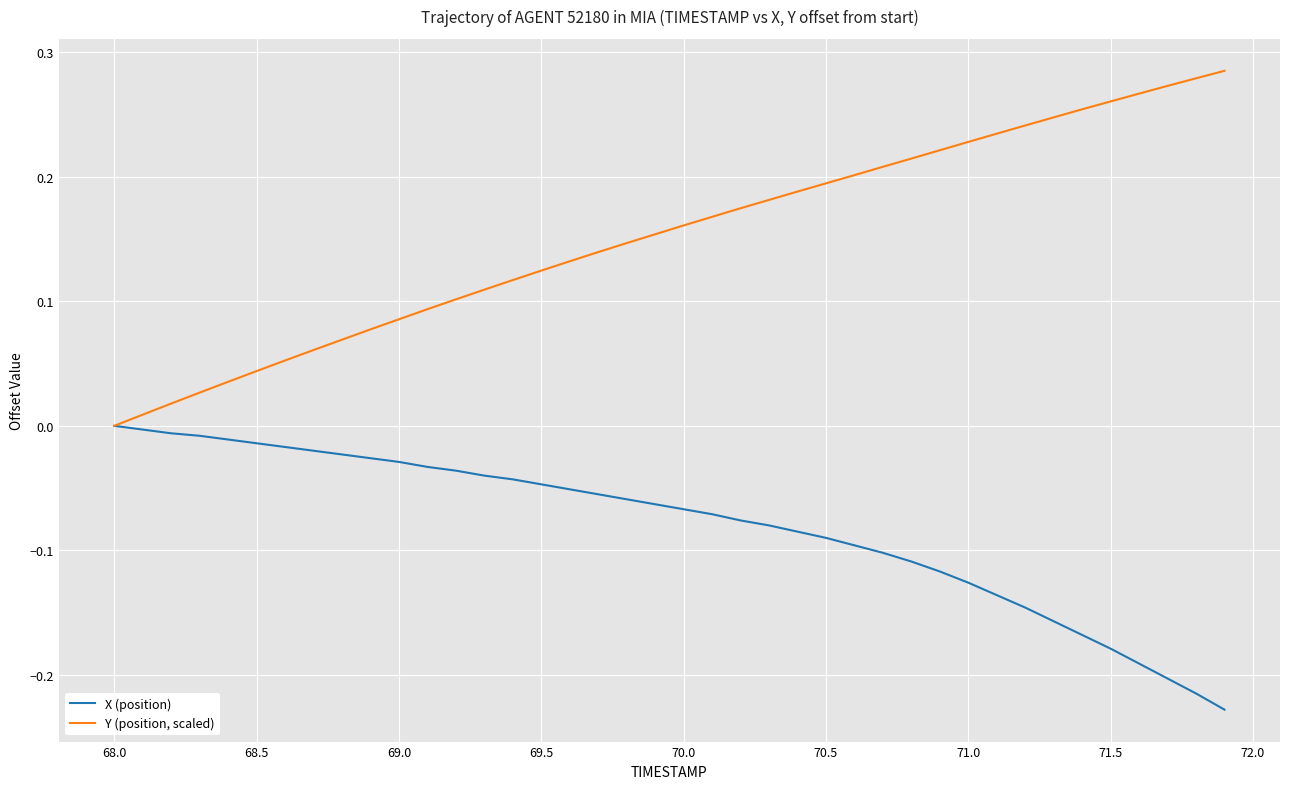

Which series has the largest range (max minus min)?

Y (position, scaled)